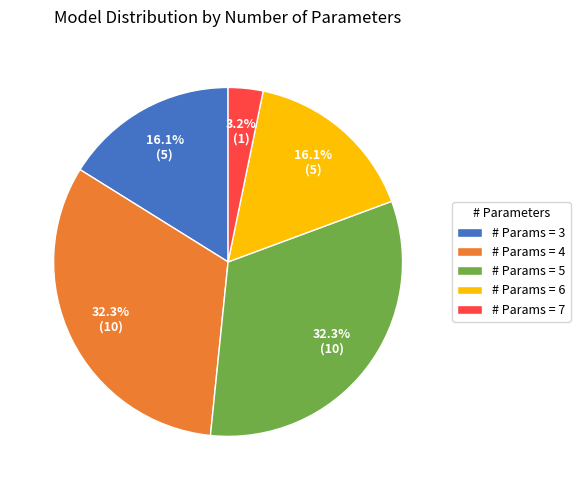

How many segments does this pie chart have?

5